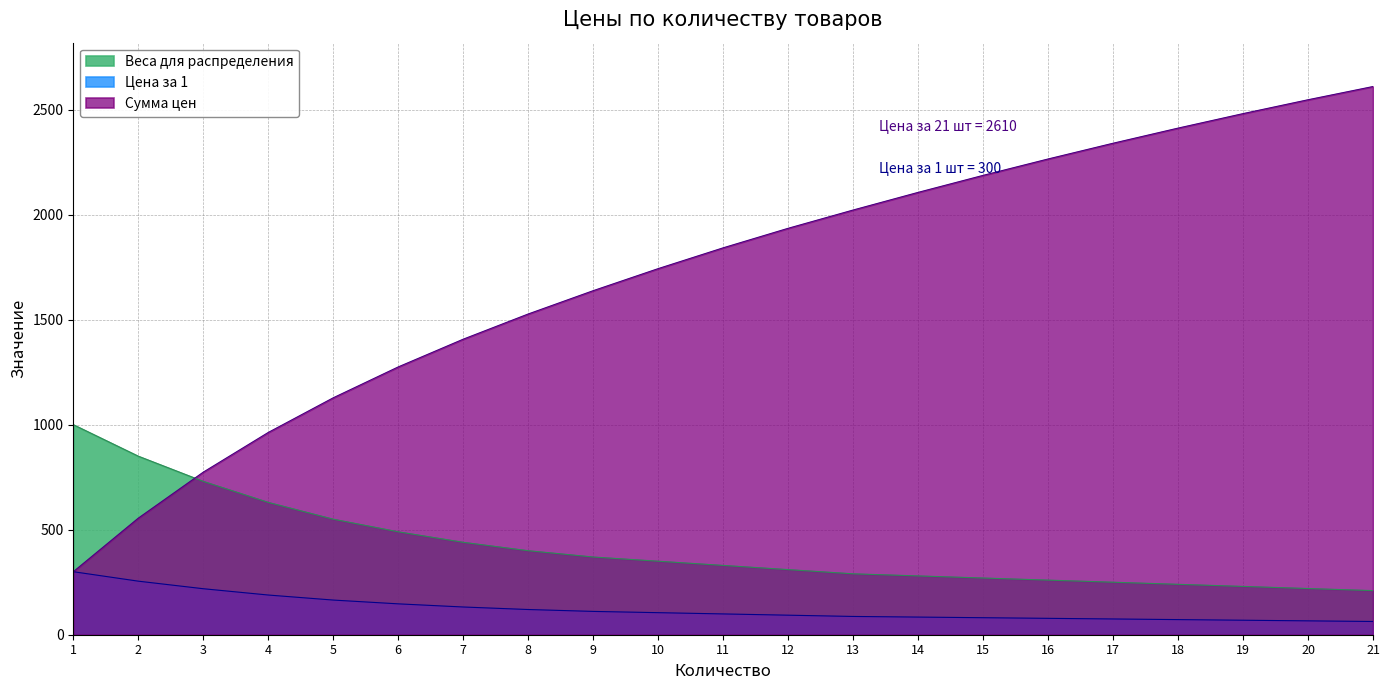

Reading left to right, extract all data points from this chart.

Цена за 1: 1=1000	2=850	3=730	4=630	5=550	6=490	7=440	8=400	9=370	10=350	11=330	12=310	13=290	14=280	15=270	16=260	17=250	18=240	19=230	20=220	21=210
Сумма цен: 1=300	2=555	3=774	4=963	5=1128	6=1275	7=1407	8=1527	9=1638	10=1743	11=1842	12=1935	13=2022	14=2106	15=2187	16=2265	17=2340	18=2412	19=2481	20=2547	21=2610
Веса для распределения: 1=300	2=255	3=219	4=189	5=165	6=147	7=132	8=120	9=111	10=105	11=99	12=93	13=87	14=84	15=81	16=78	17=75	18=72	19=69	20=66	21=63